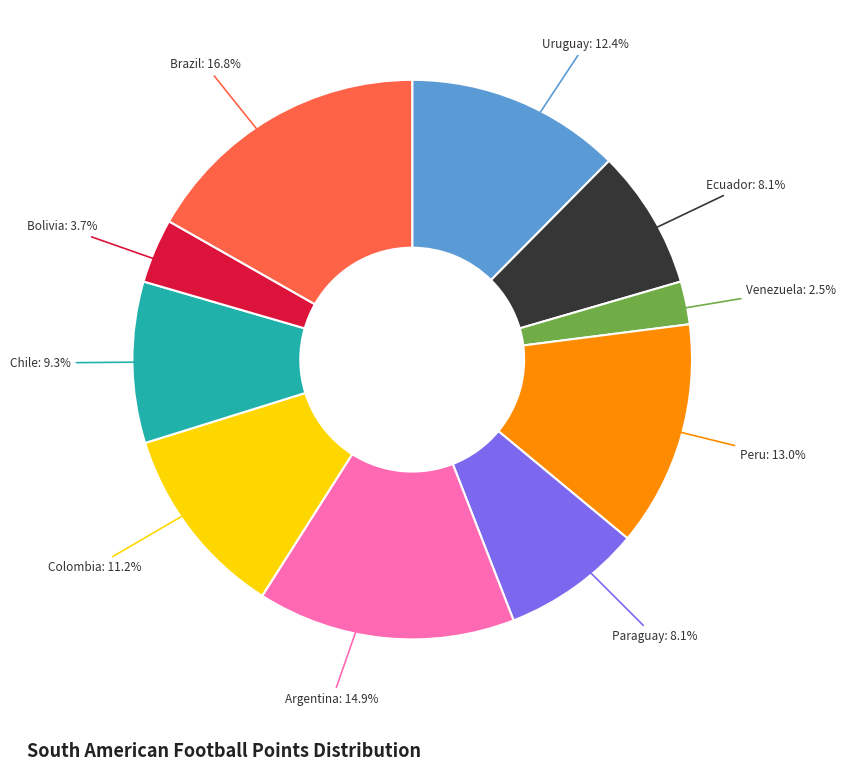

Is there any slice that represents more than half of the pie?

No